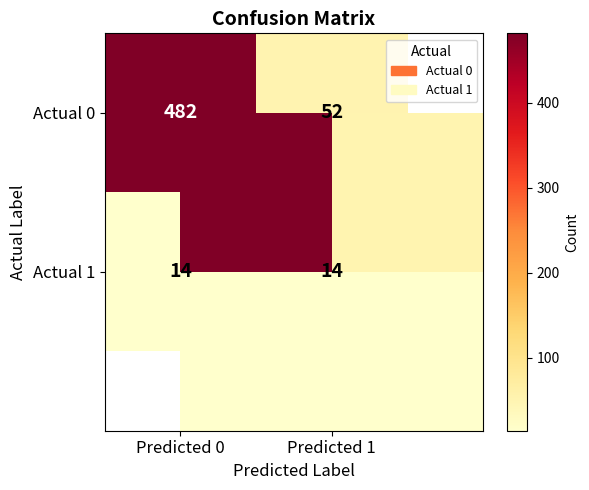

At how many categories does at least one series exceed 433?

1